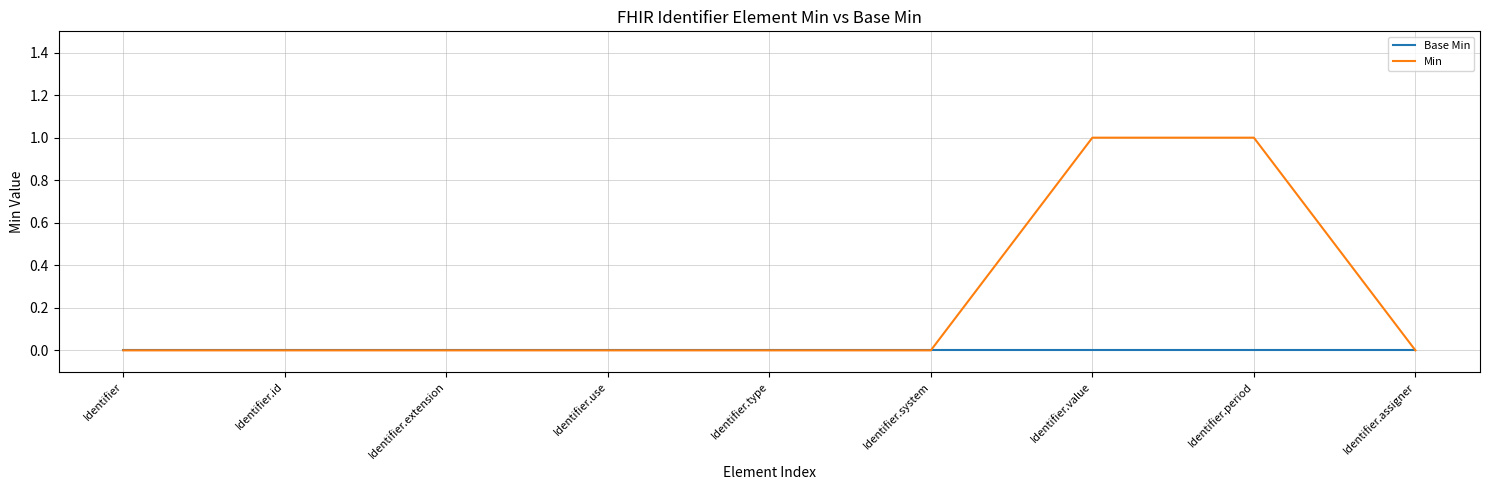

Which series has the largest range (max minus min)?

Min